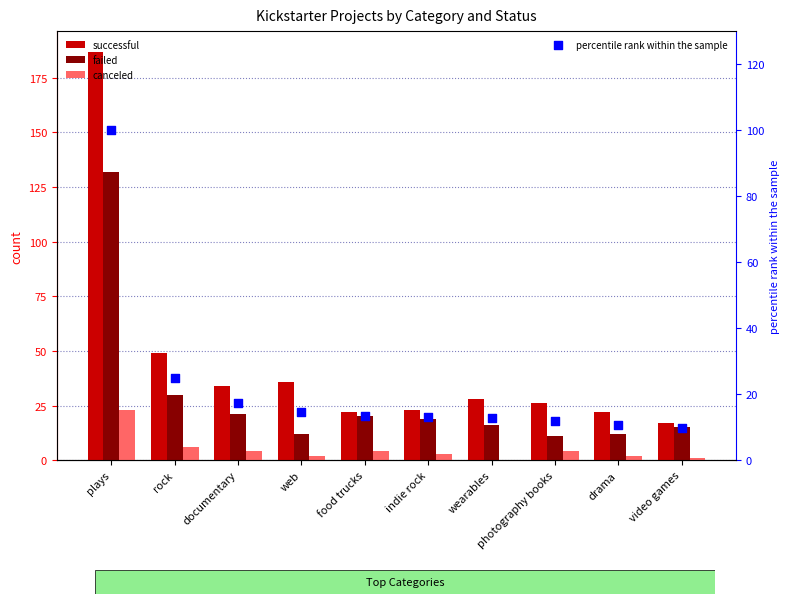

What is the total value across all series at photography books?

53.0